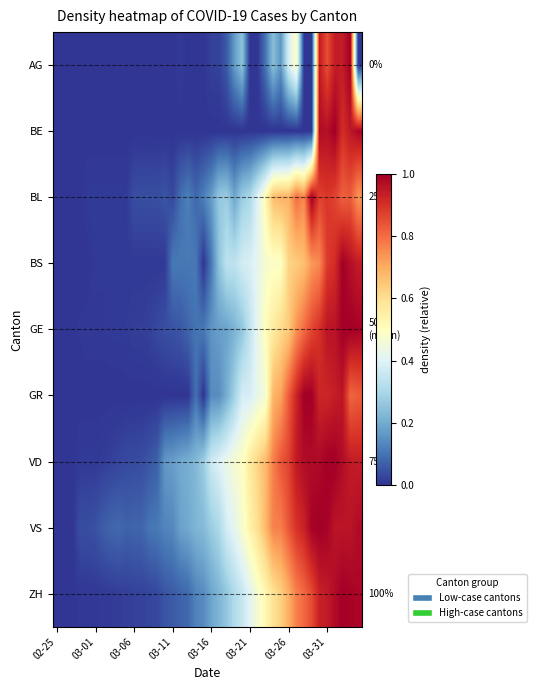

At how many categories does at least one series exceed 0?

39